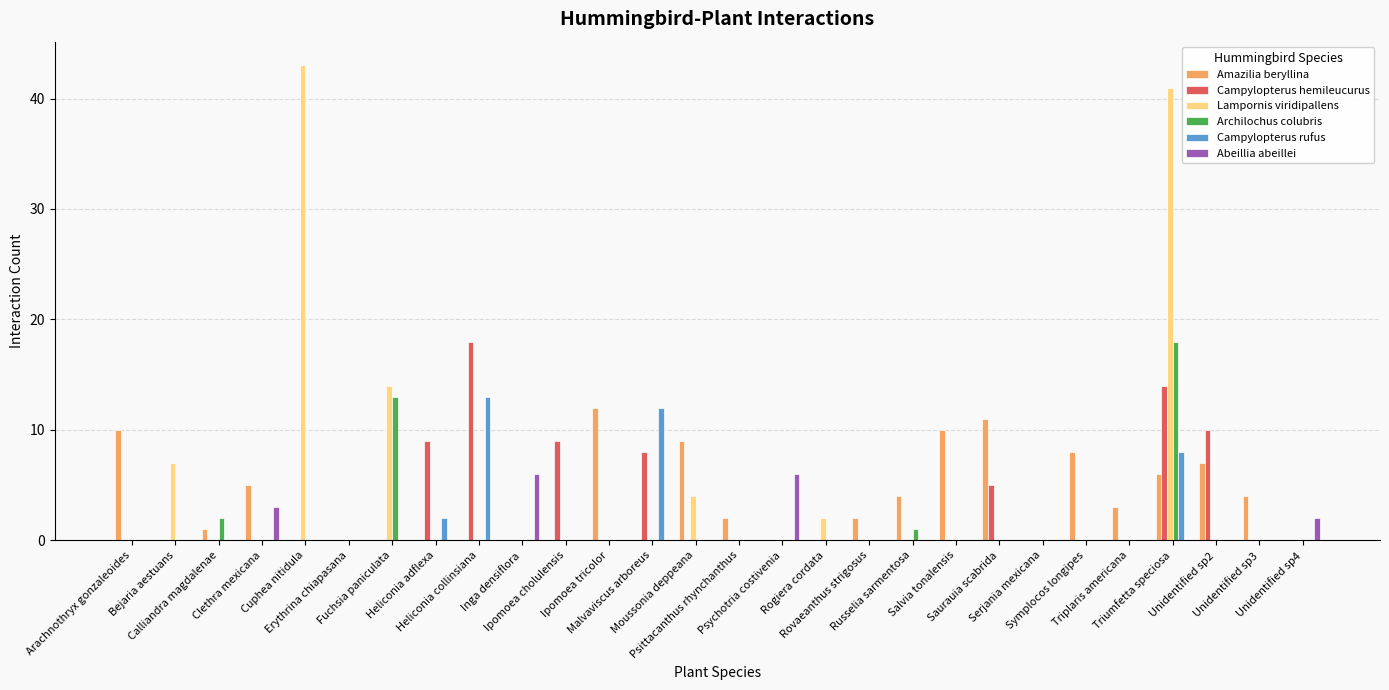

How many series are shown in this chart?

6